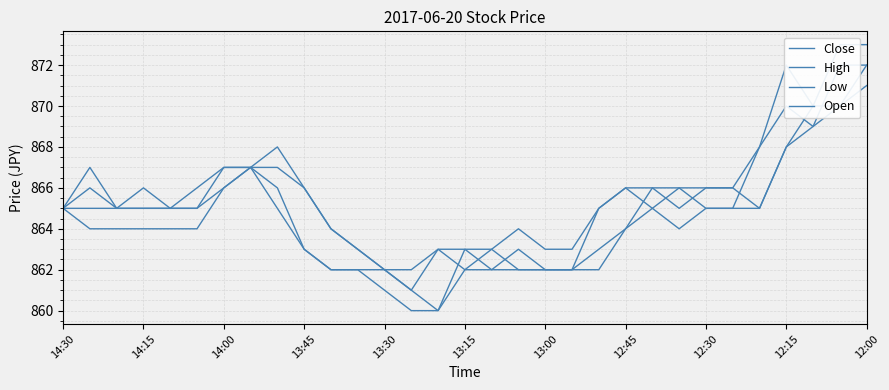

What is the total value across all series at 14:30?

3460